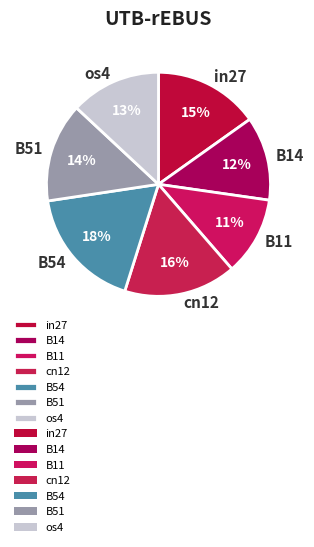

True or false: cn12 accounts for 7% of the total.

False